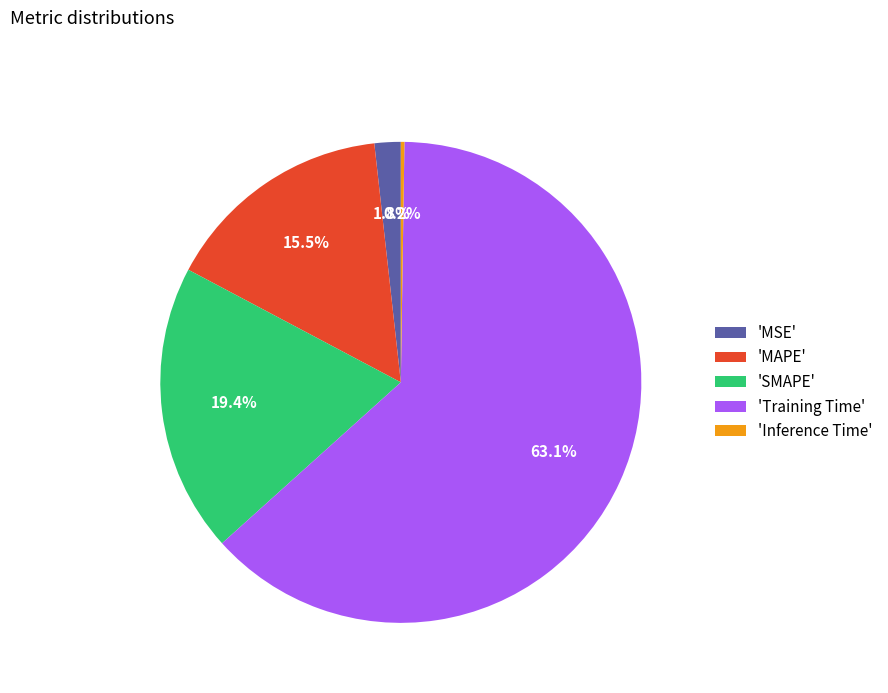

Is the sum of 'SMAPE' and 'MSE' greater than half?

No